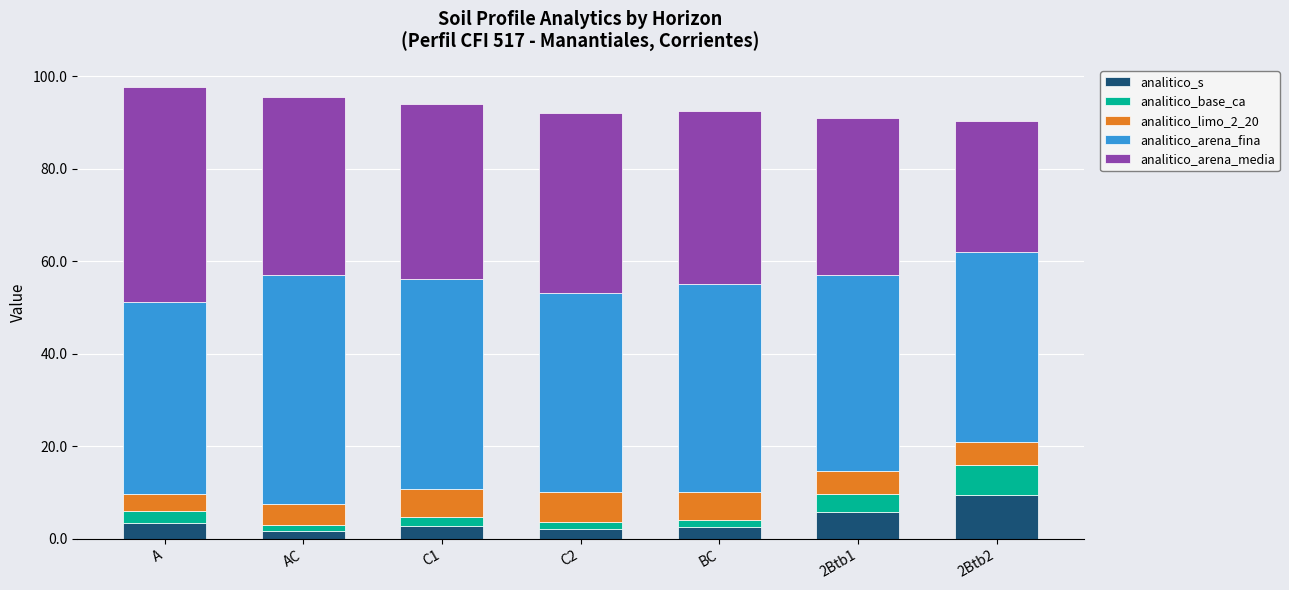

Count the number of categories in the chart.

7